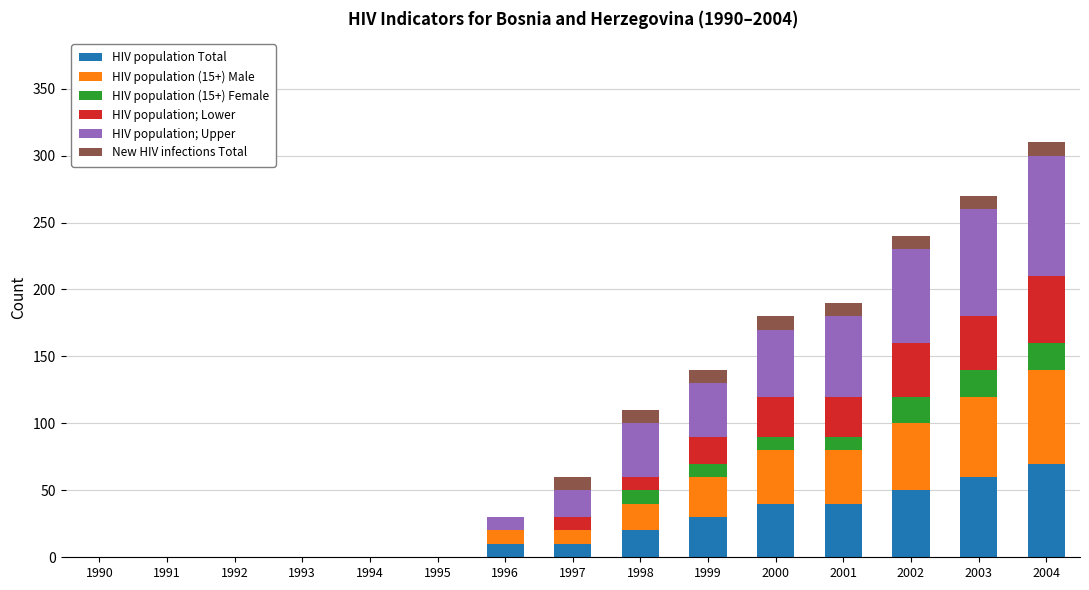

Count the number of data series in this chart.

6